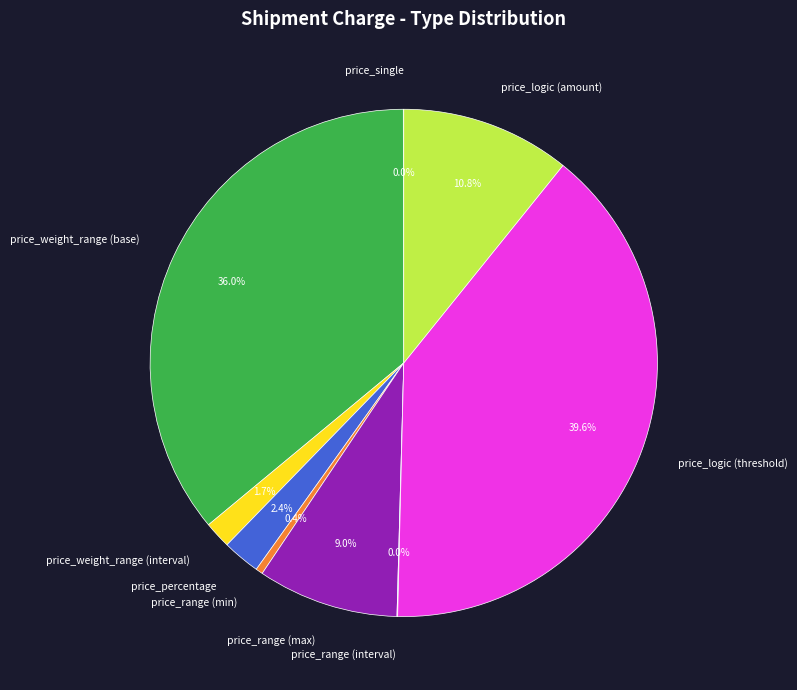

Which category has the biggest portion of the pie?

price_logic (threshold)